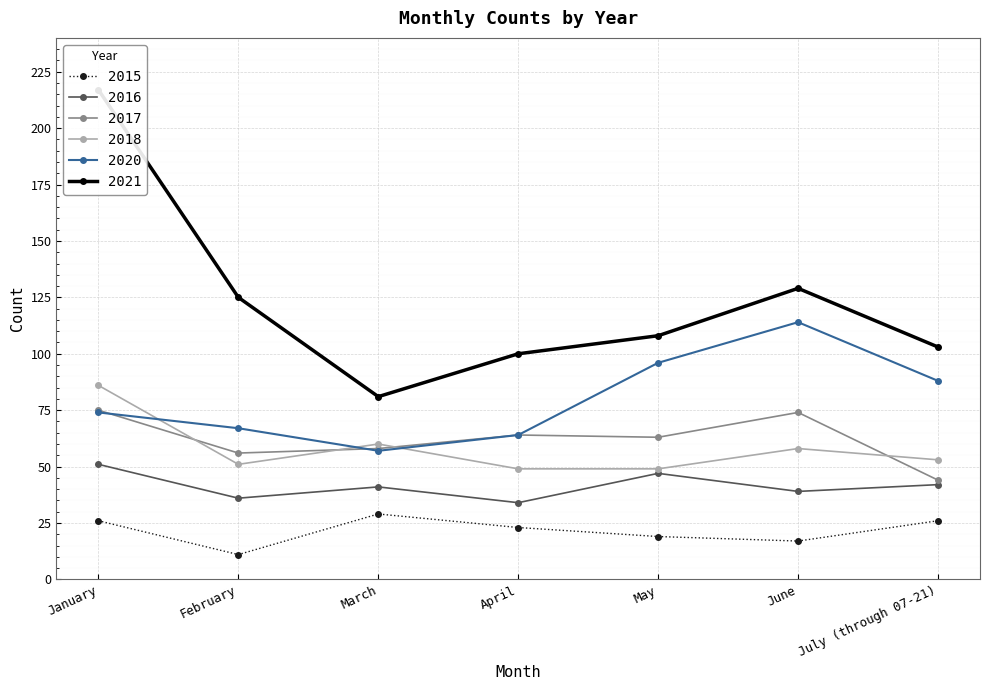

True or false: 2015 and 2016 intersect in this chart.

False